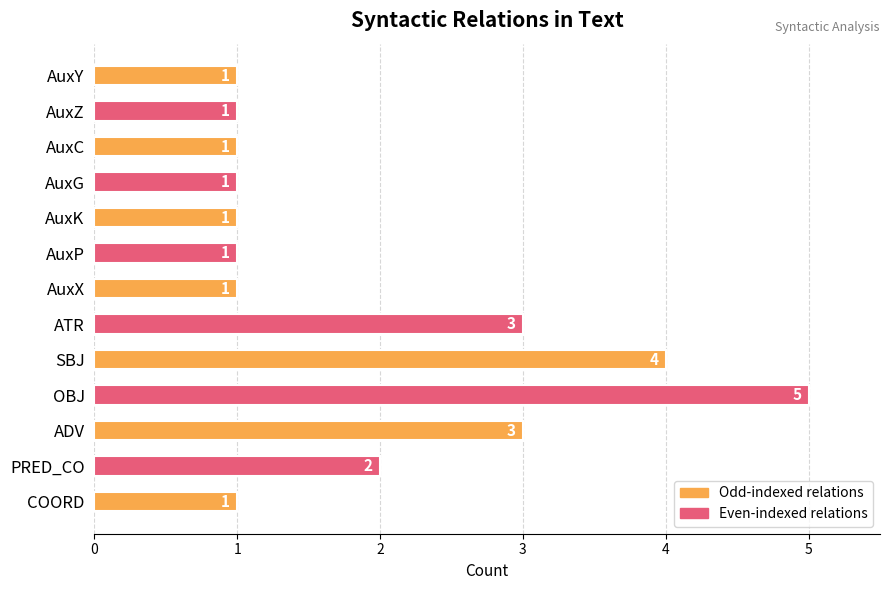

The chart shows a value of 1 at ADV. True or false?

False